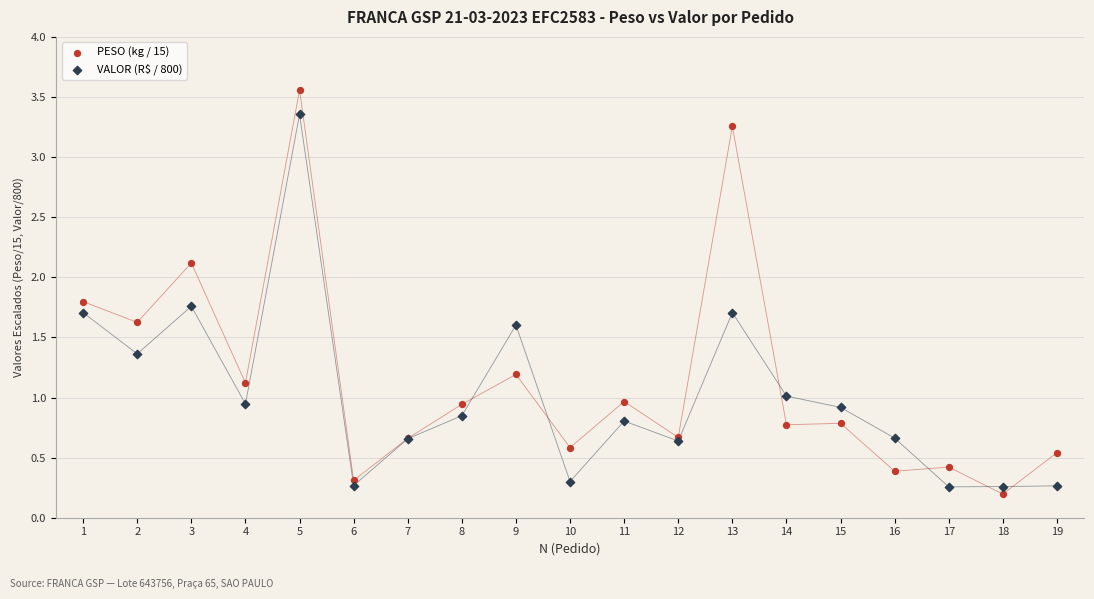

What are all the series names shown in the legend?

PESO (kg / 15), VALOR (R$ / 800)